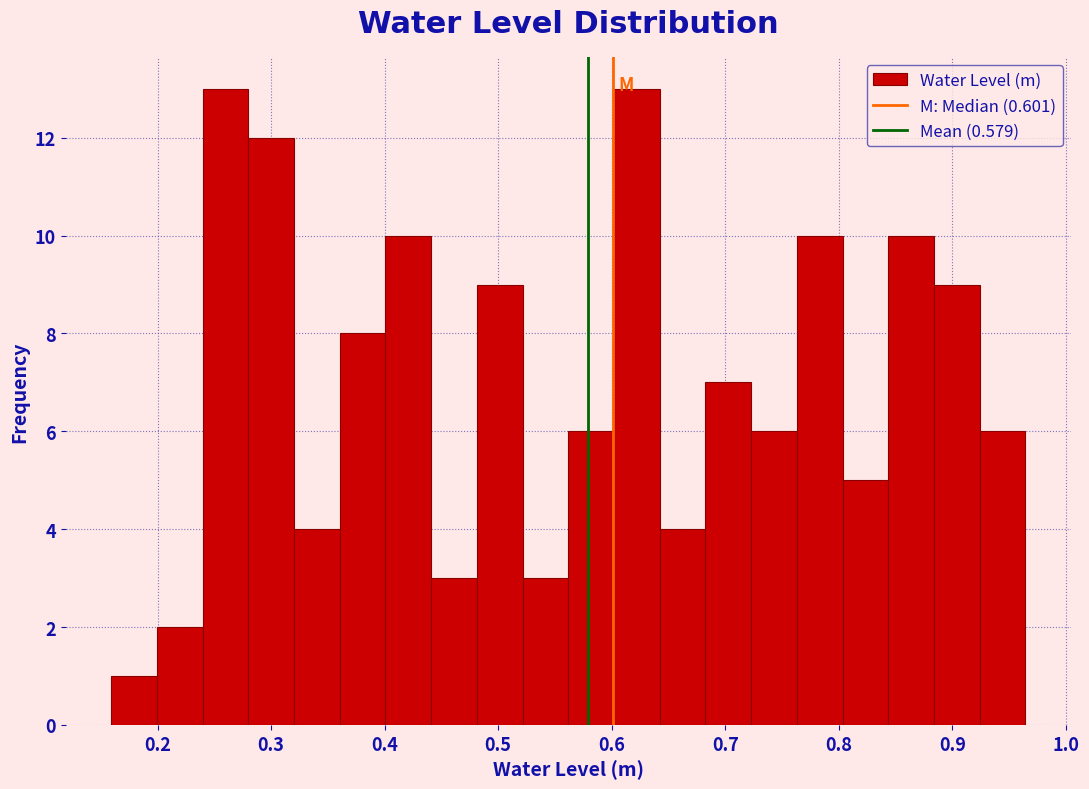

What is the height of the bar covering 0.68 to 0.72 on the x-axis? Neither the bar edges nor the heights are printed on the chart, so give them approximately, as read against the axes.

7